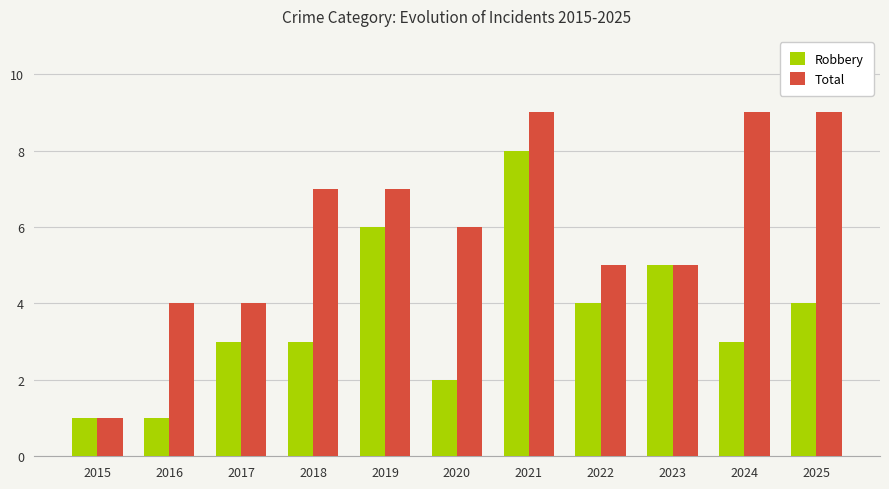

What is the average value of the Robbery series?

4